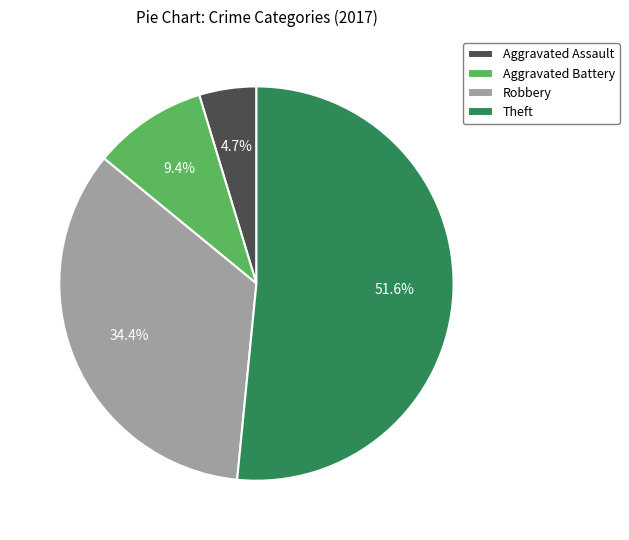

Is there any slice that represents more than half of the pie?

Yes